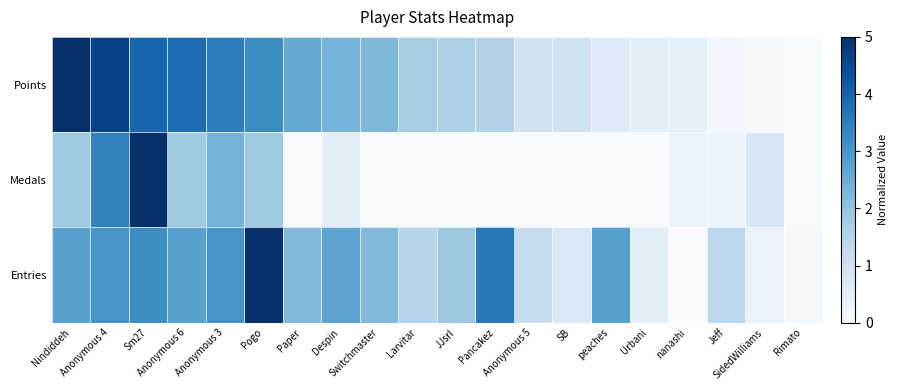

What is the greatest value displayed?

5.0